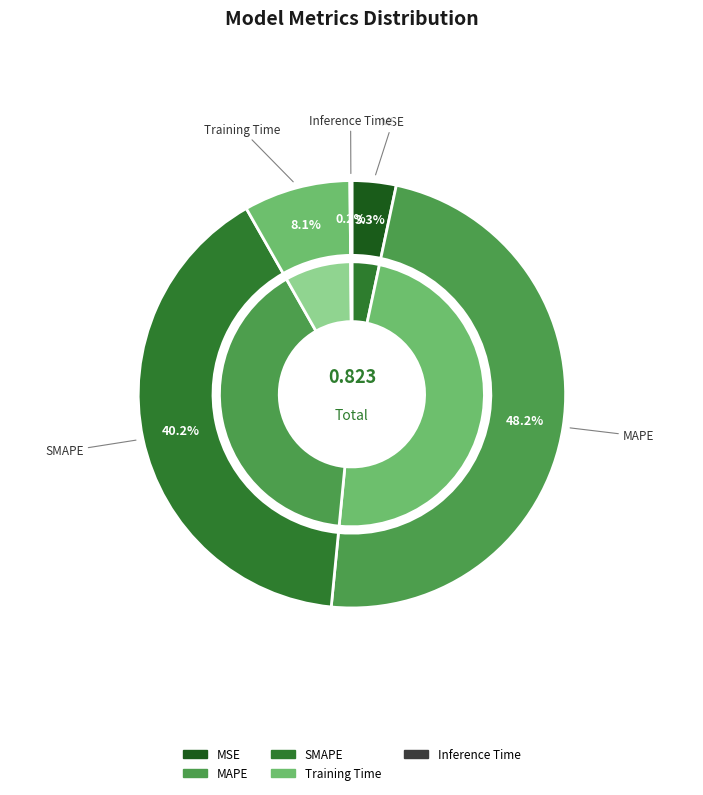

The Training Time slice represents 8% of the pie. True or false?

True